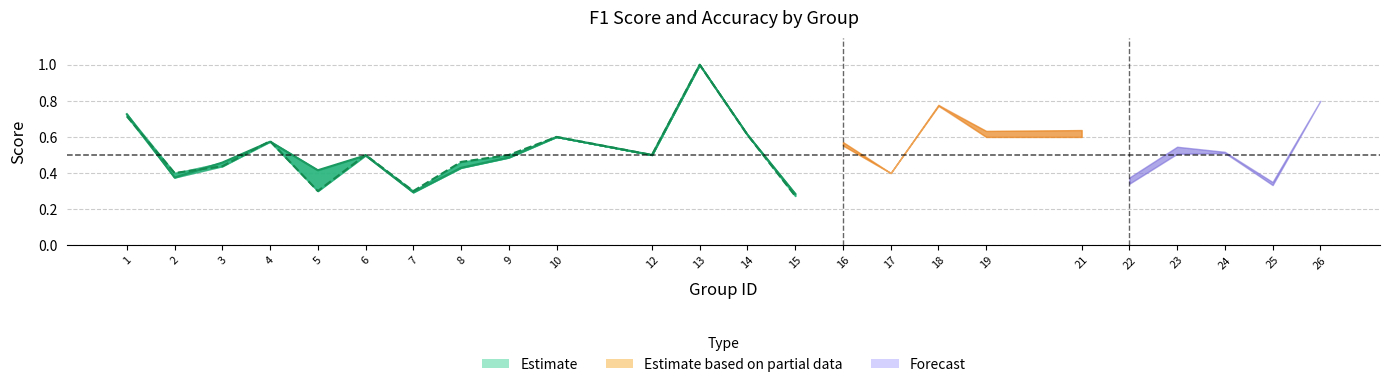

How many lines are shown in the chart?

2